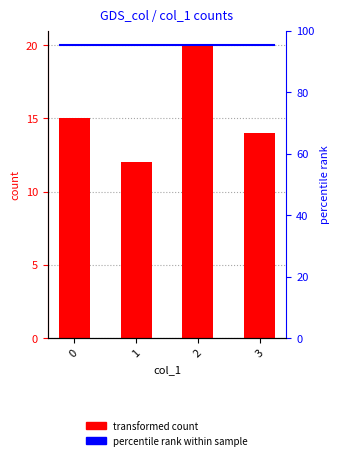

Count the values in the range 14 to 20.

3